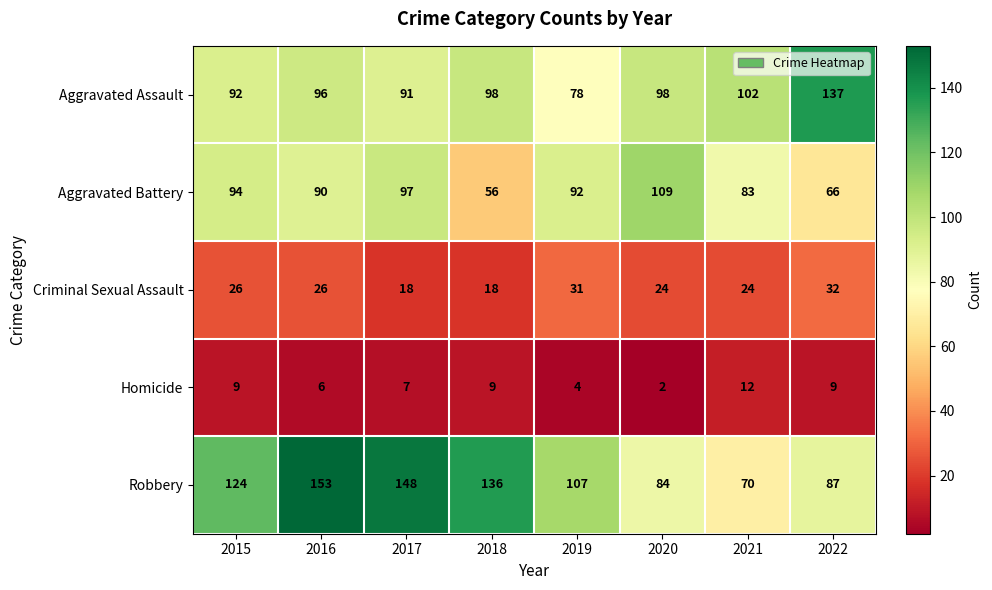

Which series has the largest total across all categories?

Robbery